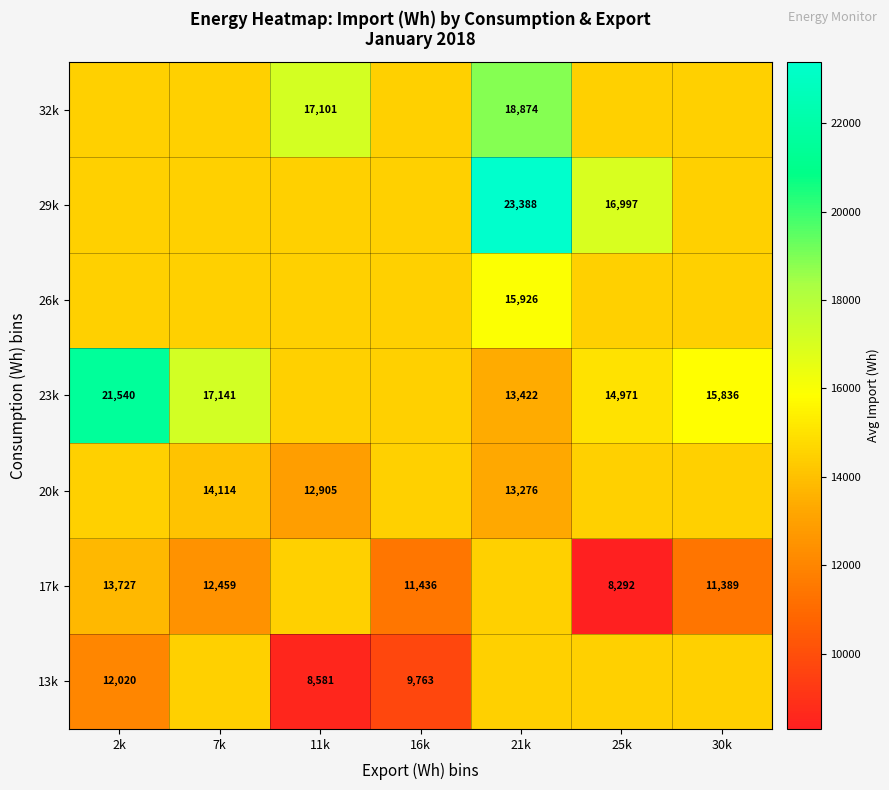

Is it true that 29k equals 7240.9 at 16k?

False